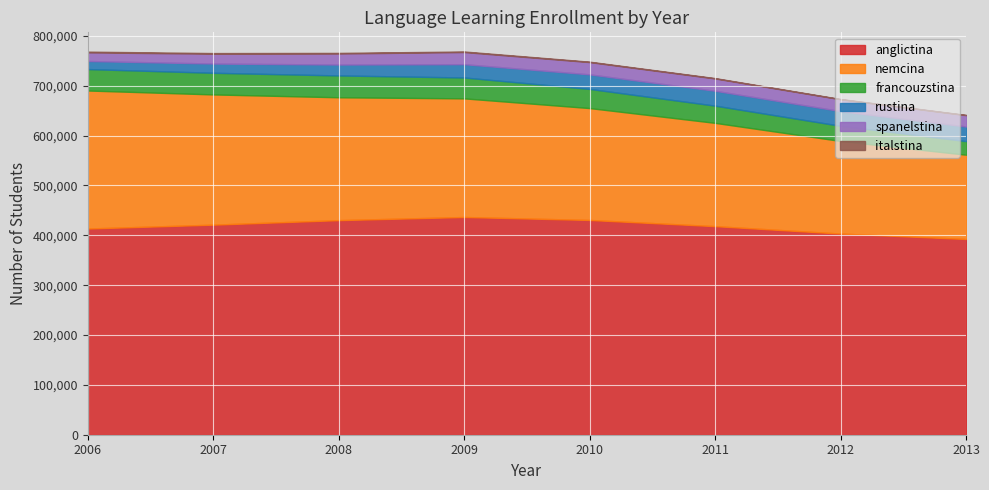

Reading right to left, transcribe all the data shown in this chart.

anglictina: 2013=392641	2012=403518	2011=418369	2010=430788	2009=436720	2008=430434	2007=421366	2006=413621
nemcina: 2013=169033	2012=185690	2011=207169	2010=224396	2009=237938	2008=246404	2007=261192	2006=276823
francouzstina: 2013=27224	2012=30422	2011=34532	2010=38438	2009=41878	2008=43797	2007=43418	2006=42977
rustina: 2013=29316	2012=29468	2011=29836	2010=29181	2009=26688	2008=21867	2007=18525	2006=16191
spanelstina: 2013=22778	2012=23752	2011=24709	2010=24638	2009=24365	2008=22181	2007=19772	2006=17297
italstina: 2013=437	2012=495	2011=668	2010=792	2009=1091	2008=1171	2007=1257	2006=1499